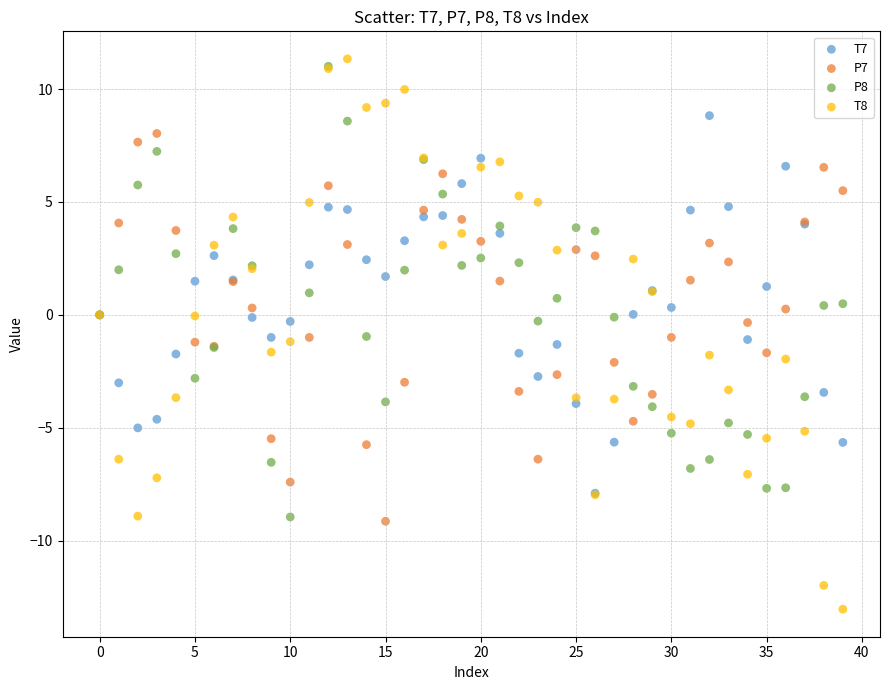

What are all the series names shown in the legend?

T7, P7, P8, T8